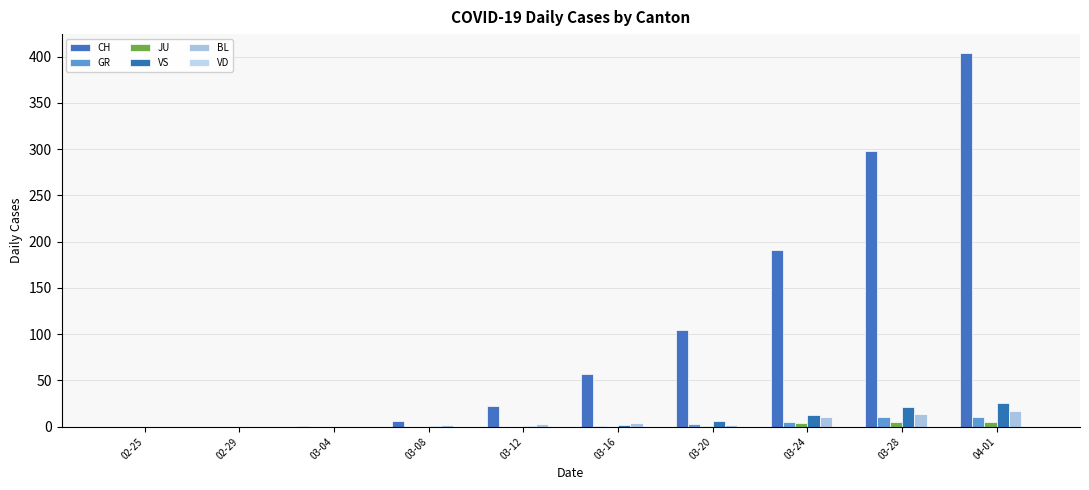

At which category does the chart reach its minimum across all series?

02-25